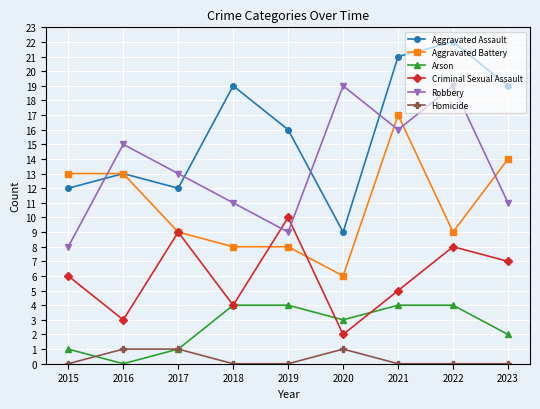

True or false: Robbery has a value of 13 at 2019.

False